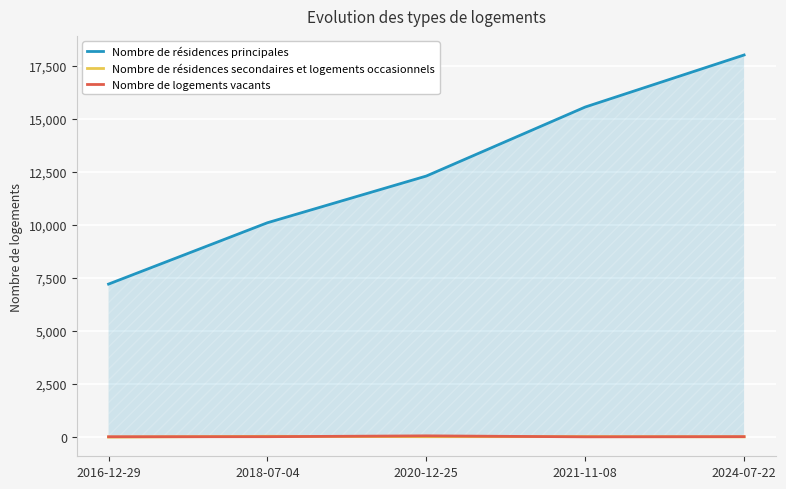

What is the label of the 2nd point from the right?

2021-11-08